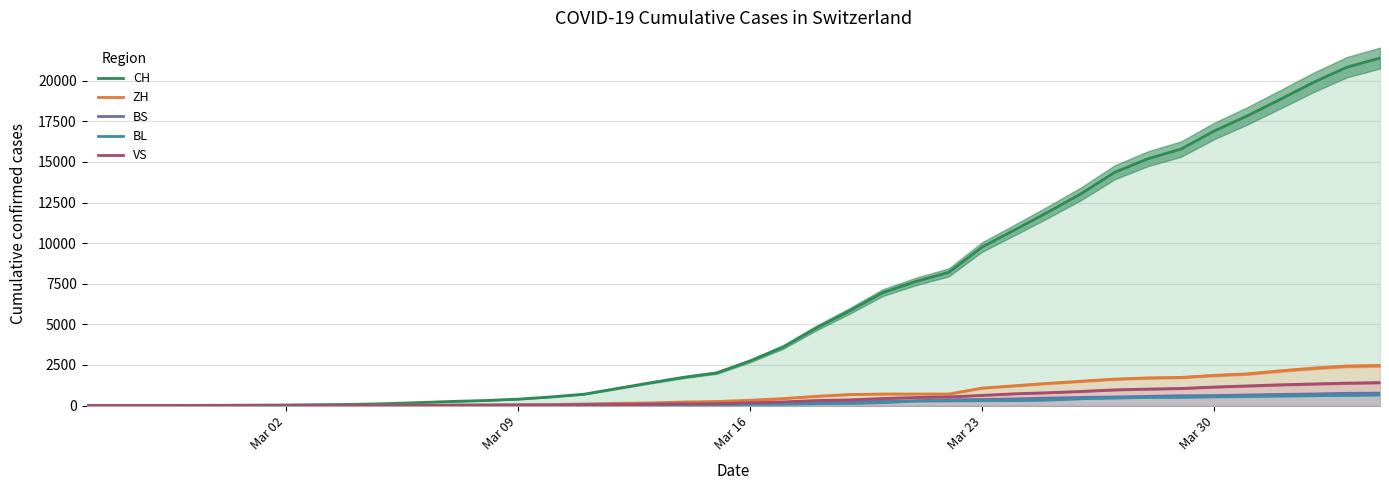

What is the value of the CH point at the 1st from the left?

1